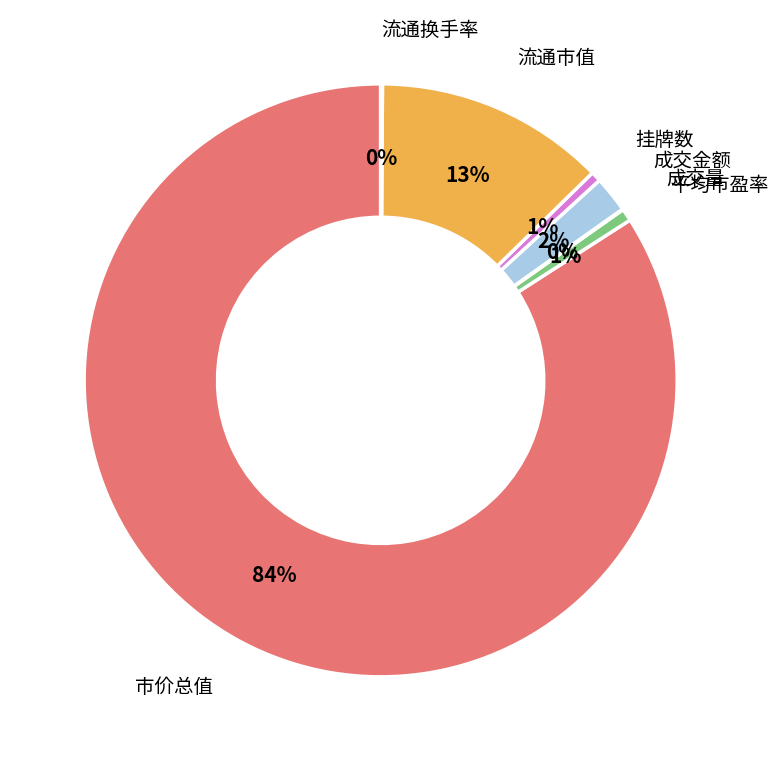

The 平均市盈率 slice represents 1% of the pie. True or false?

True